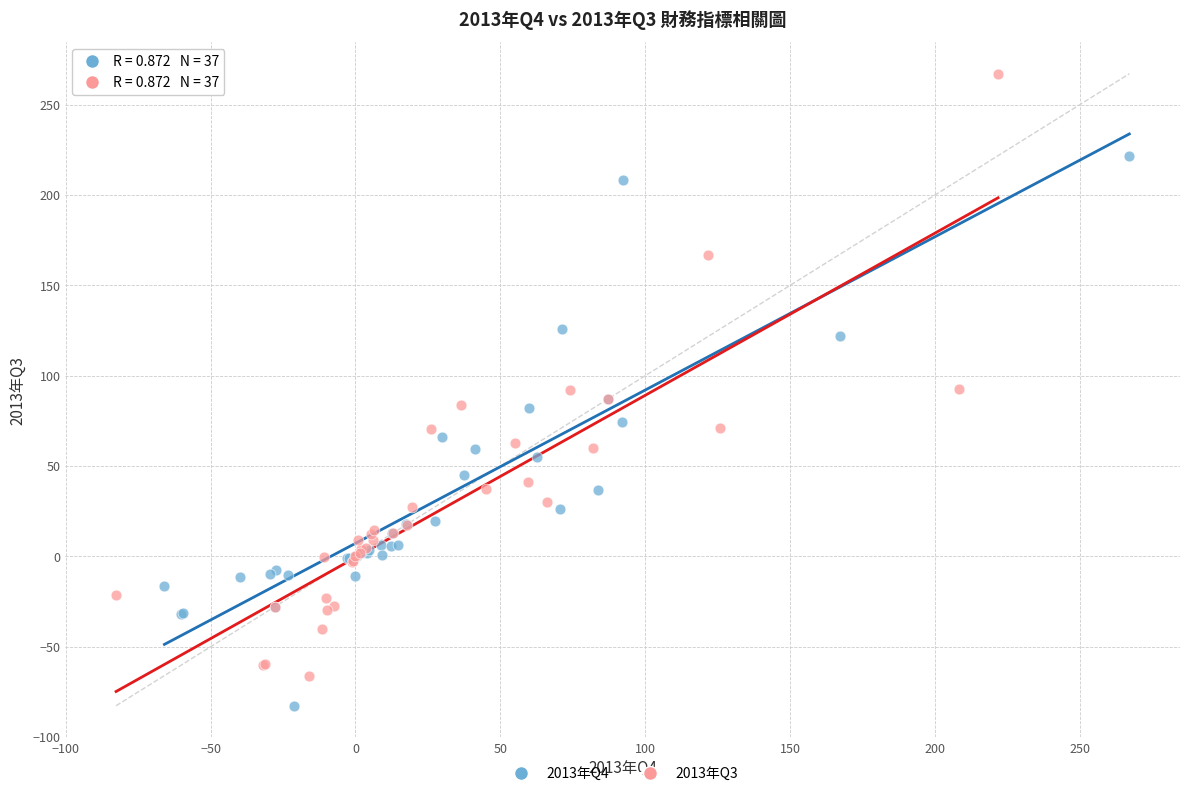

Which series reaches the minimum Y coordinate?

2013年Q4